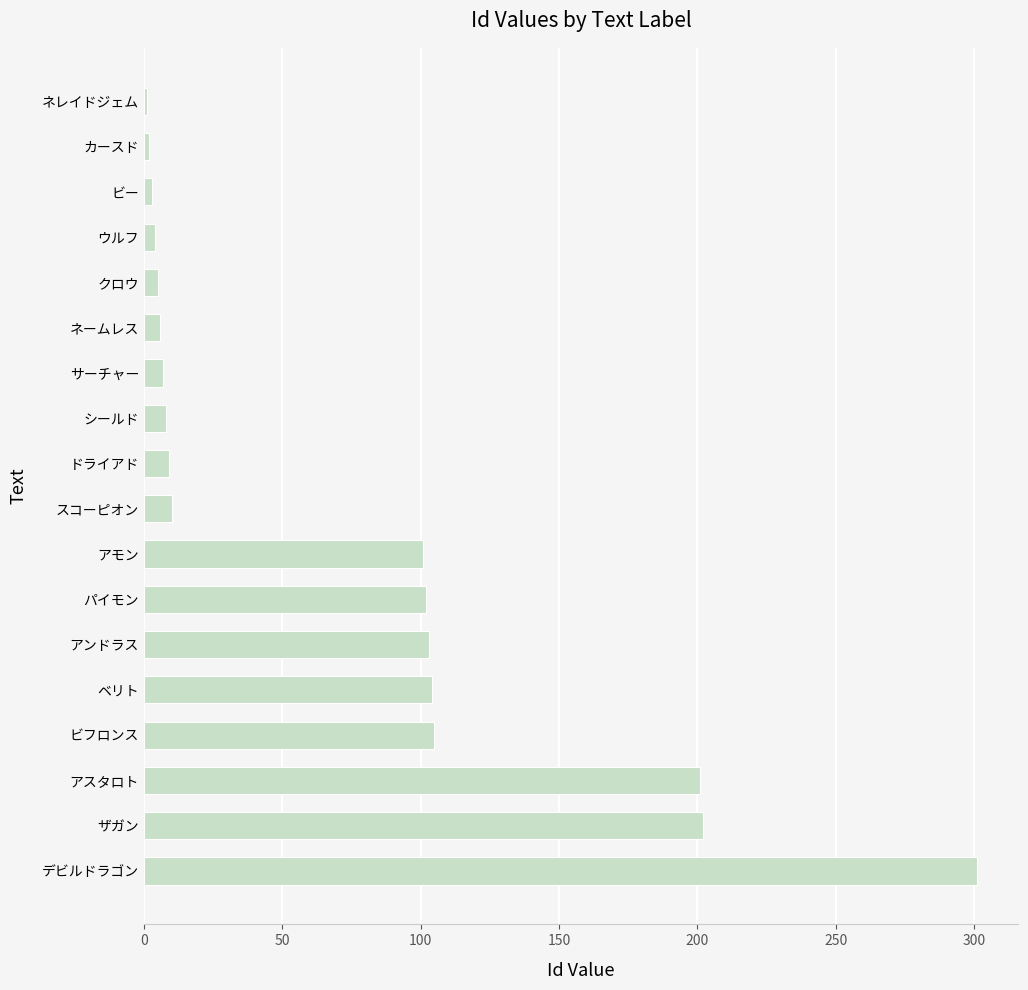

Which label corresponds to the largest value in the chart?

デビルドラゴン